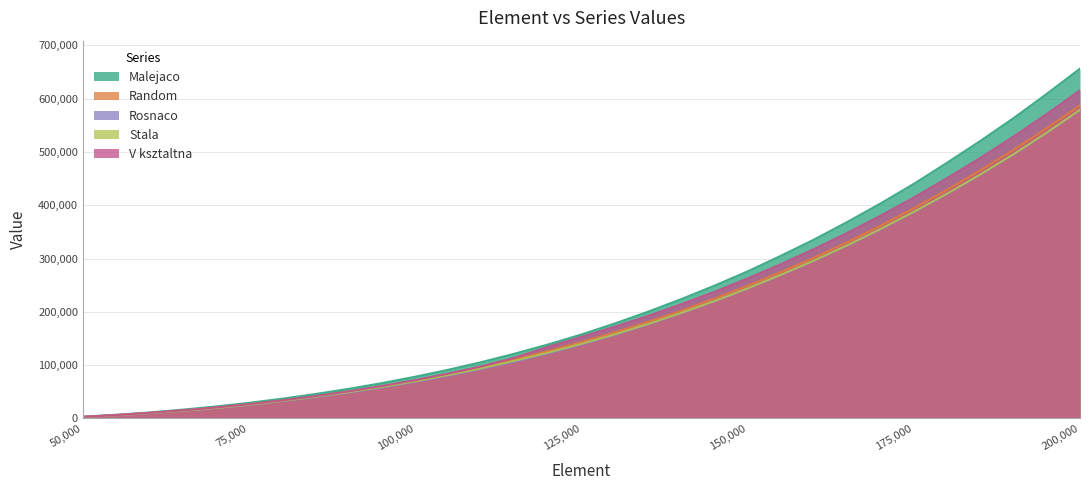

Count the number of categories in the chart.

31